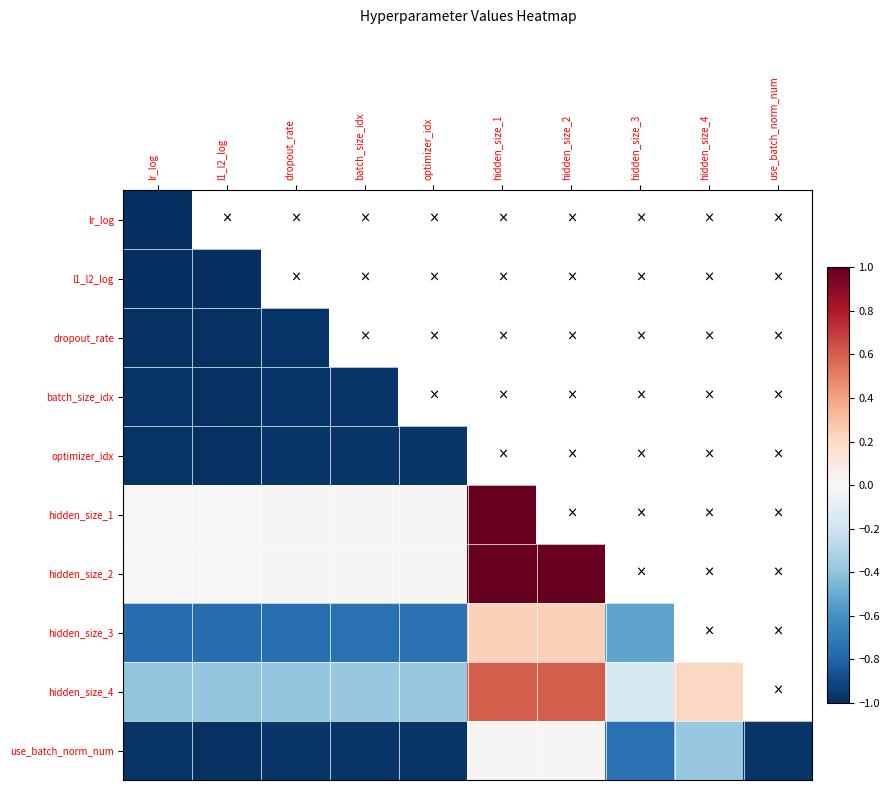

What is the difference between the maximum and minimum values in the hidden_size_2 series?

1.0